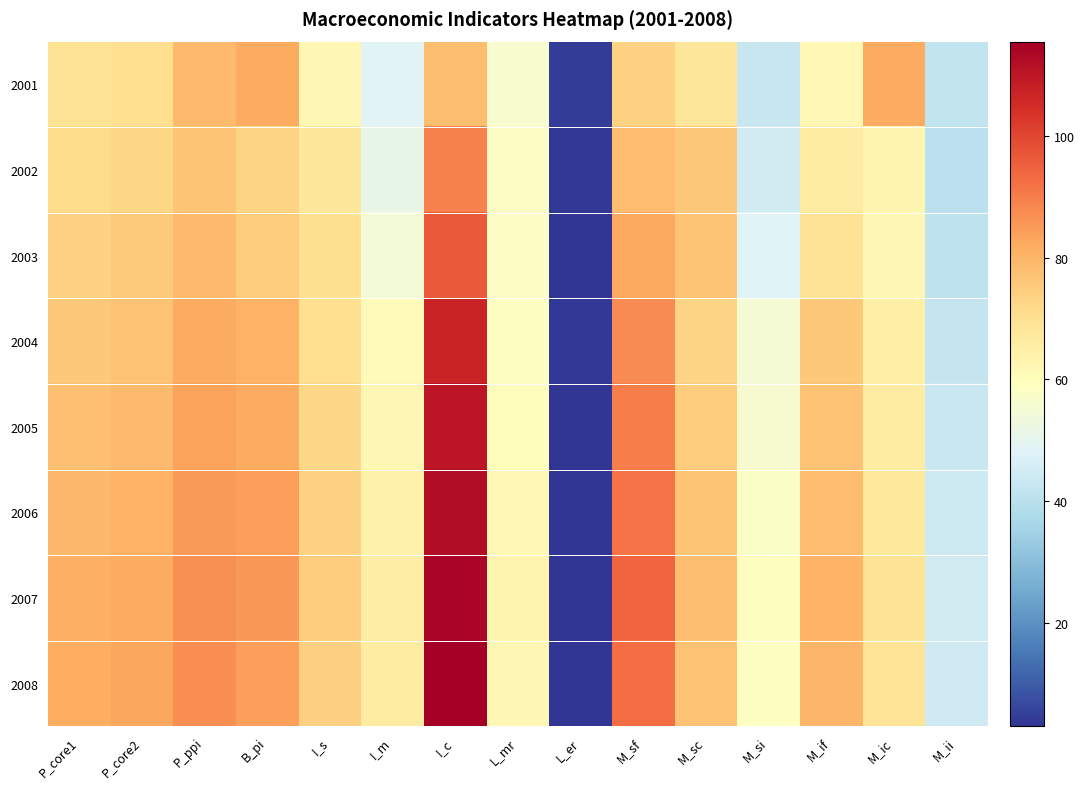

What is the smallest value displayed?

3.0